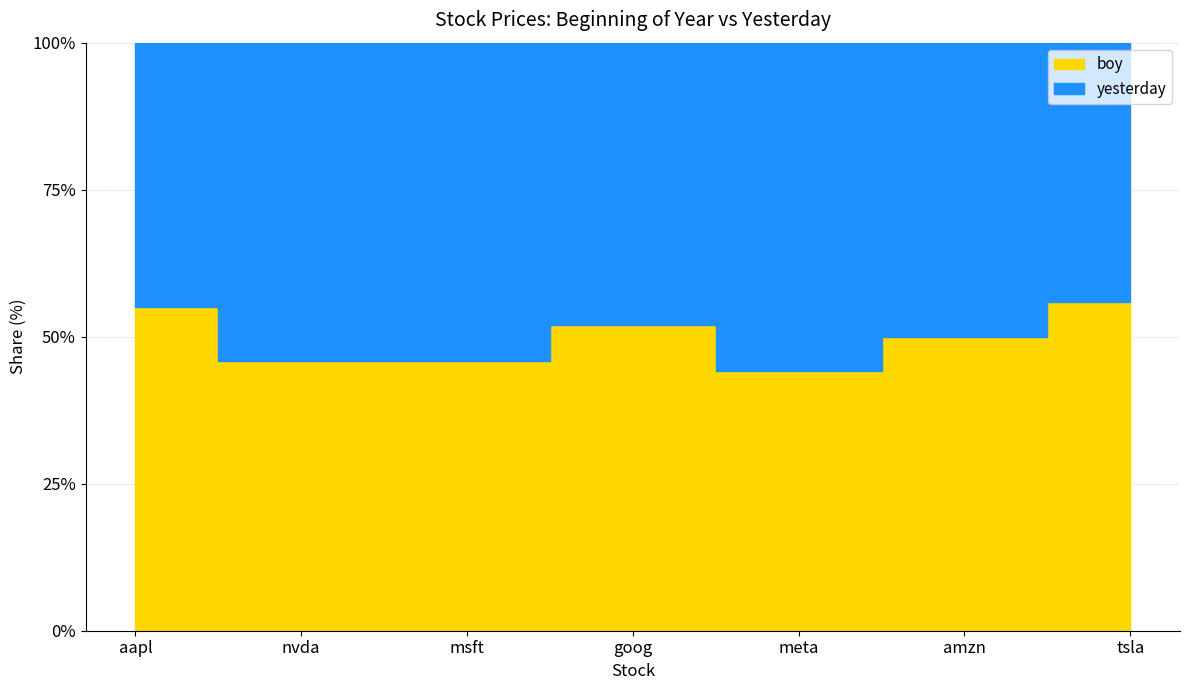

Does the chart have visible grid lines?

Yes